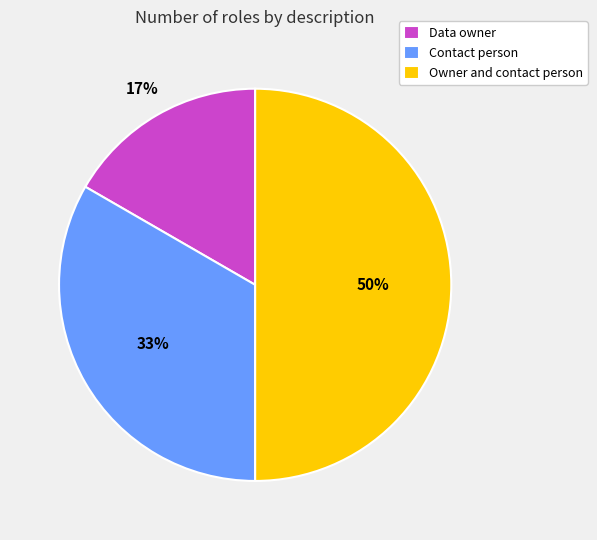

Combined, do Owner and contact person and Contact person account for over 50%?

Yes